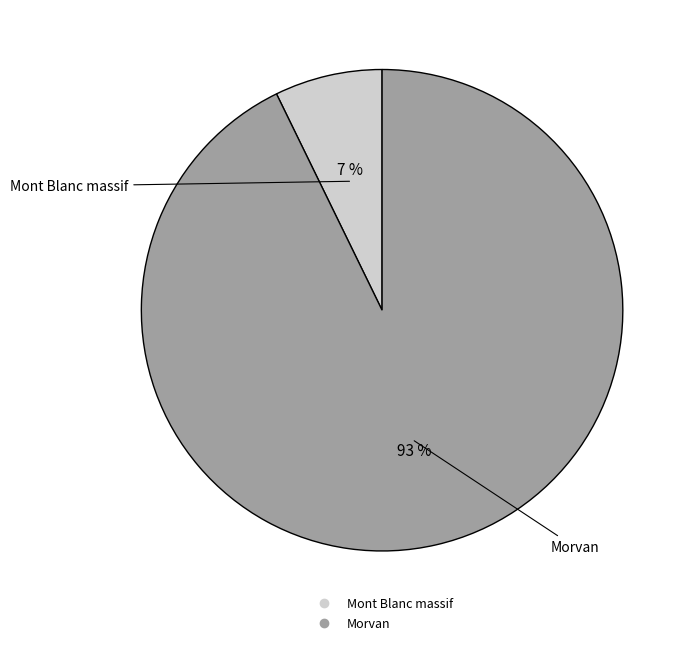

To the nearest percent, what is the difference between the Morvan and Mont Blanc massif slice percentages?

86%